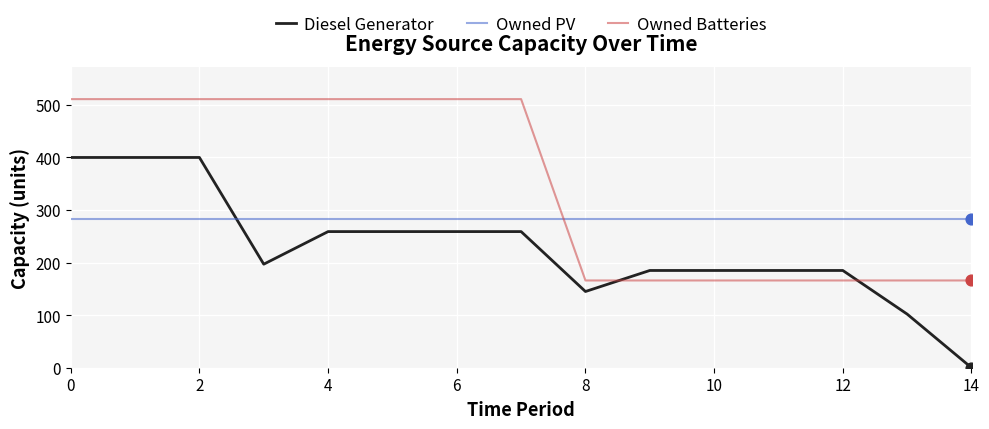

Which series has the largest range (max minus min)?

Diesel Generator